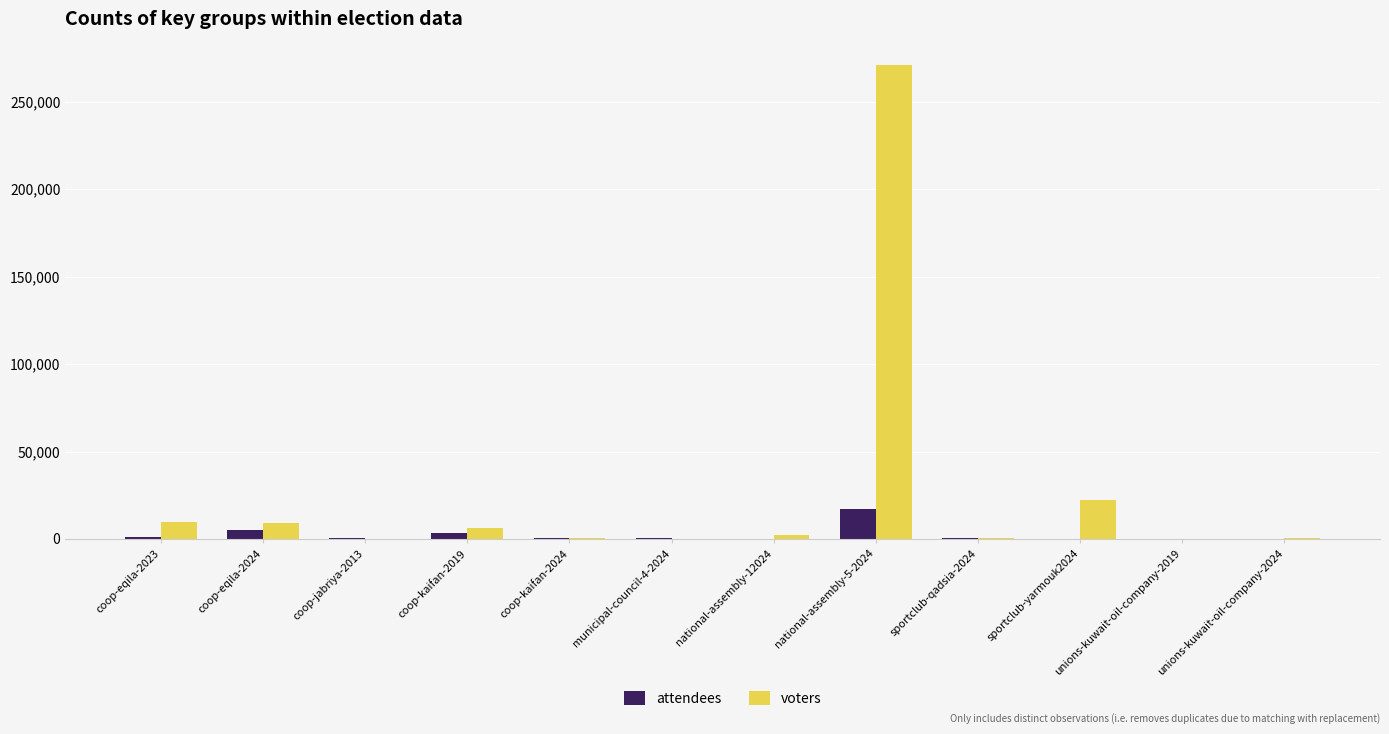

At which category is the sum across all series the highest?

national-assembly-5-2024